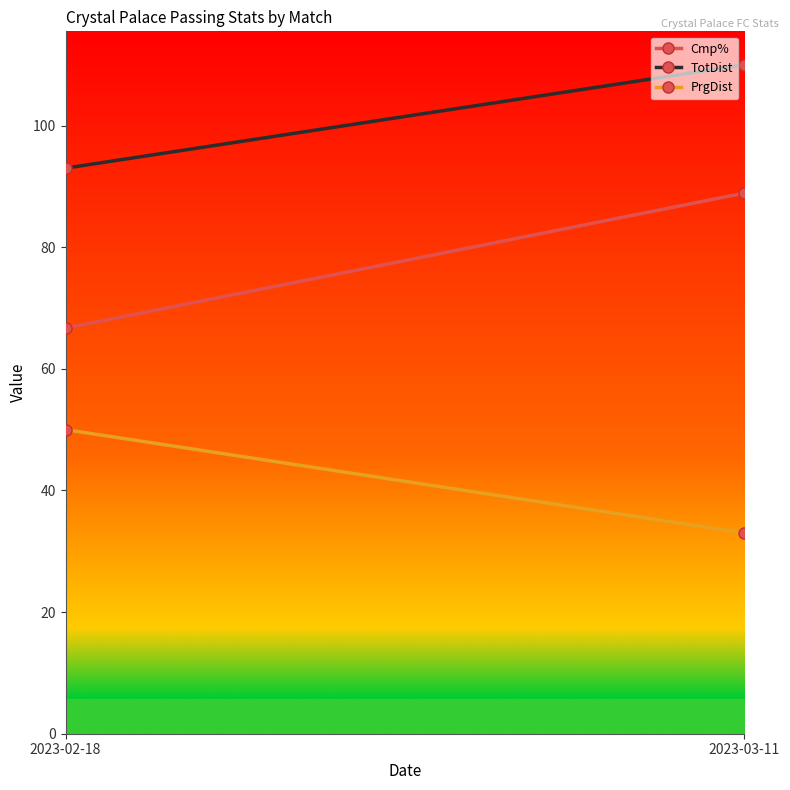

Which series has the largest total across all categories?

TotDist